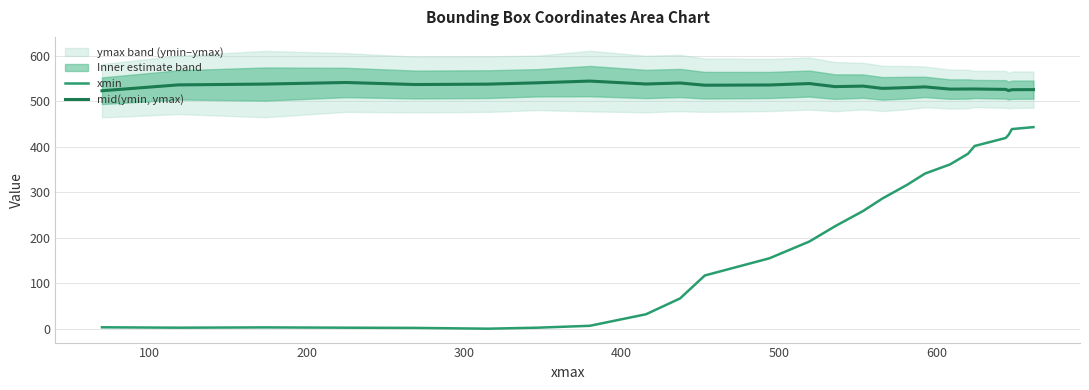

Which series has the largest total across all categories?

mid(ymin, ymax)